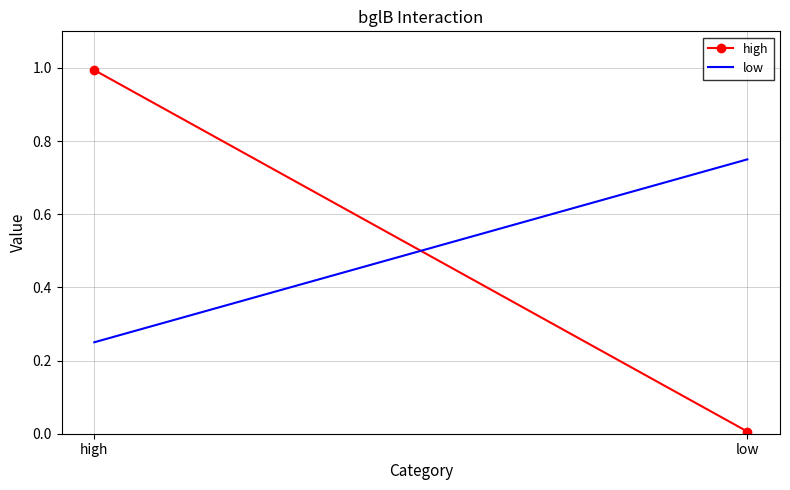

Reading right to left, what are all the values shown in this chart?

high: 0.0	1.0
low: 0.8	0.2